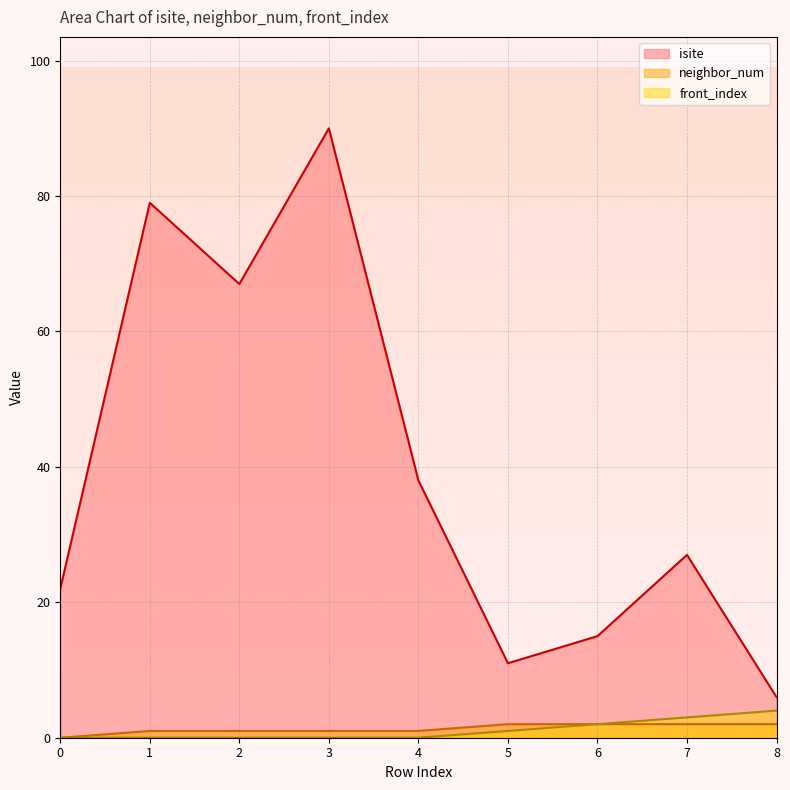

What are all the series names shown in the legend?

isite, neighbor_num, front_index